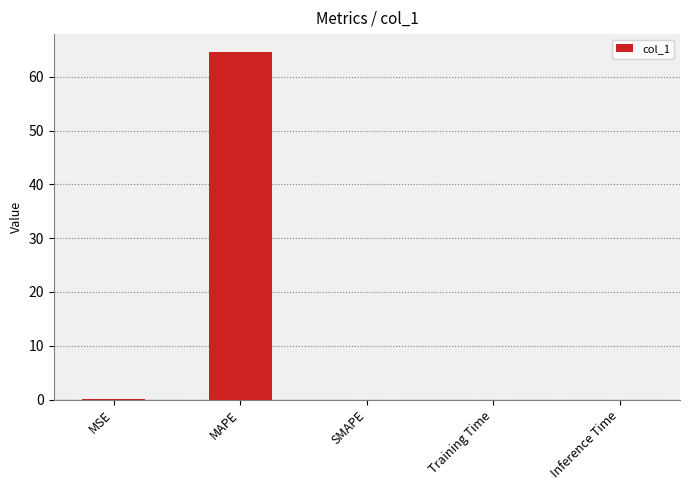

The value at Inference Time is 0.0. True or false?

True